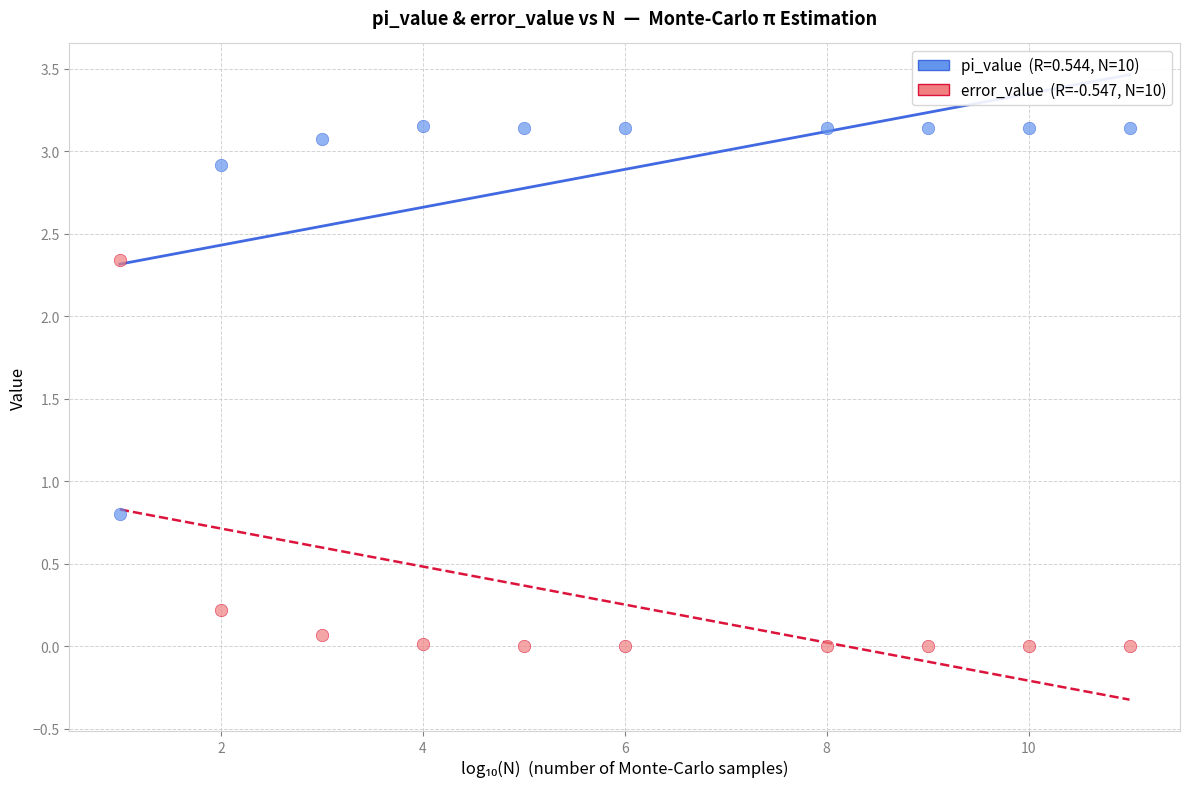

Across all series, what Y value is closest to 1?

0.8